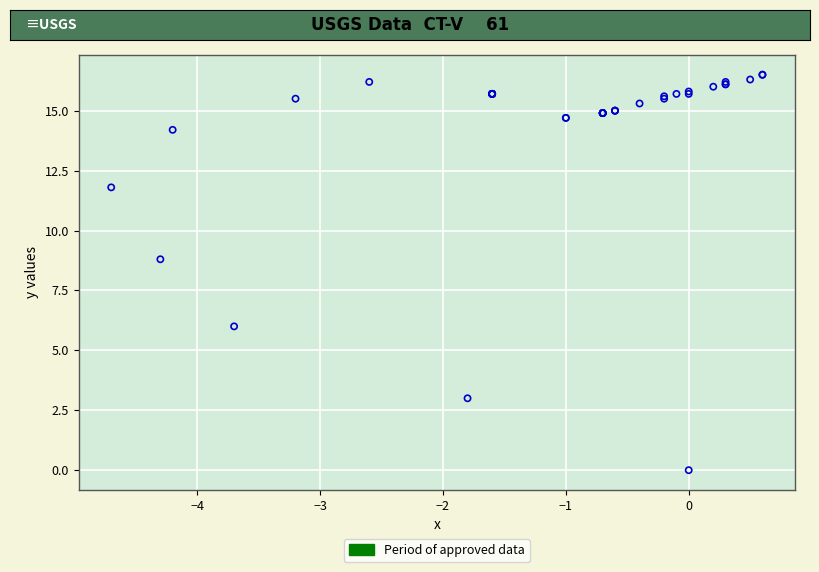

What Y value in the scatter plot is closest to 8?

8.8